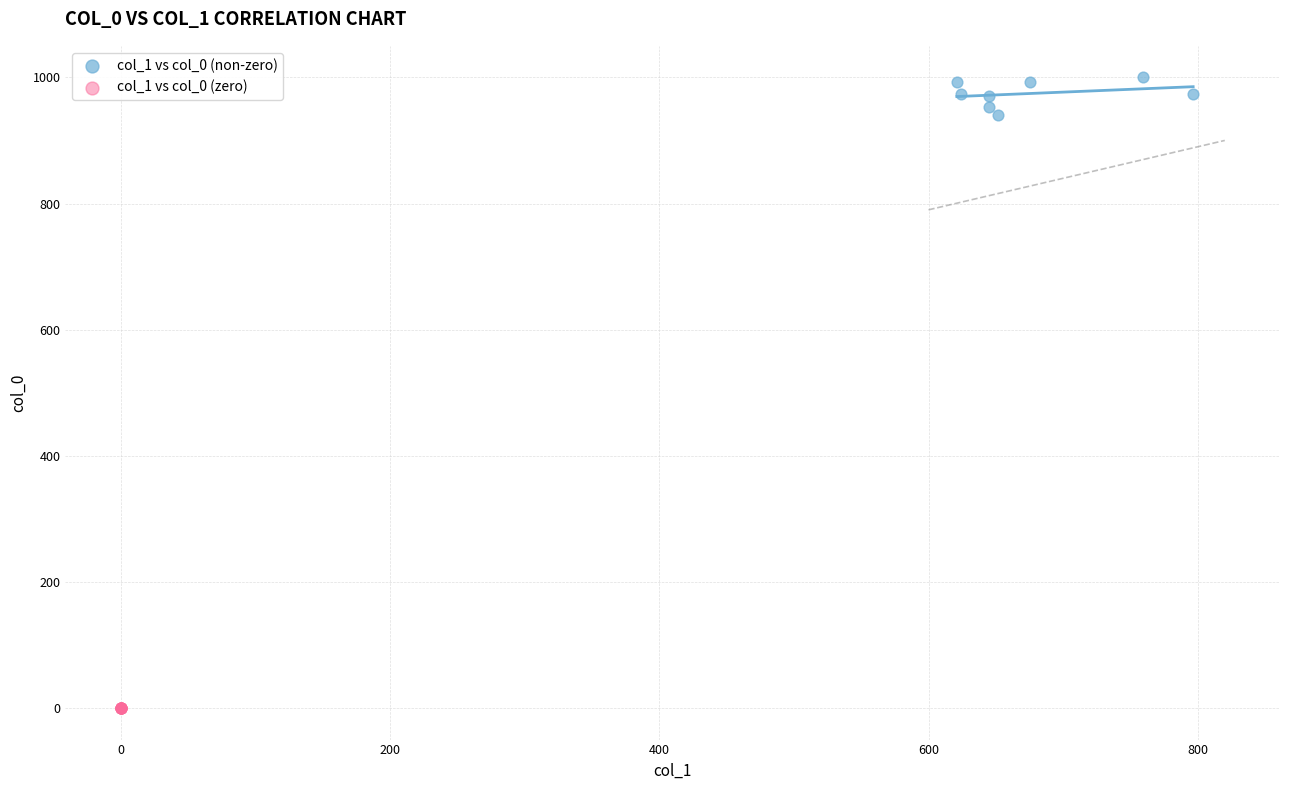

Which series contains the highest Y value?

col_1 vs col_0 (non-zero)